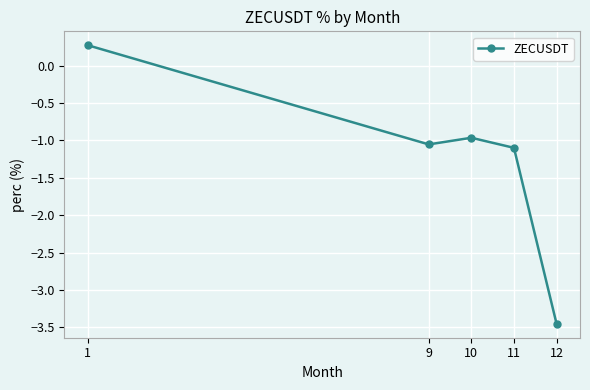

How many points are higher than both their immediate neighbors (excluding endpoints)?

1